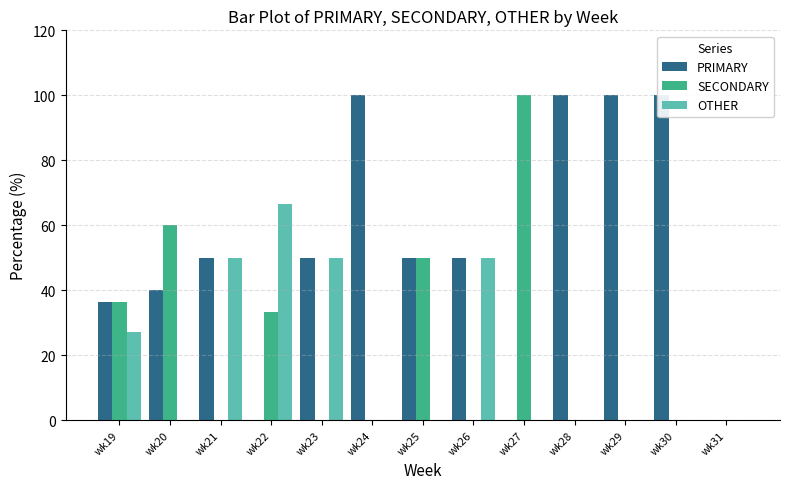

Which series has the widest spread of values?

PRIMARY